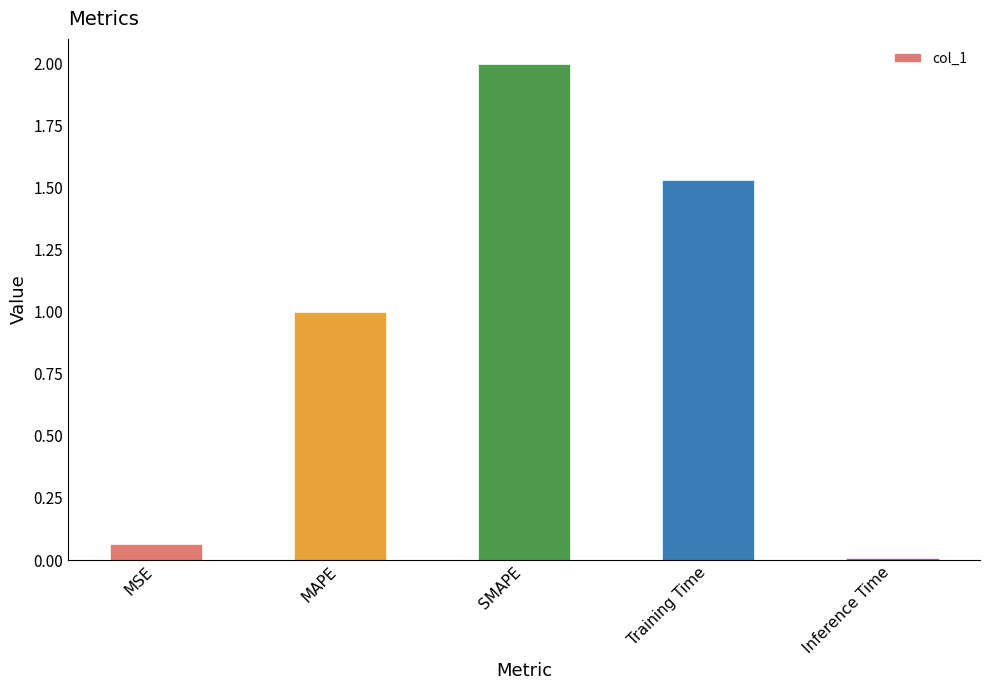

What is the label of the 1st bar from the right?

Inference Time